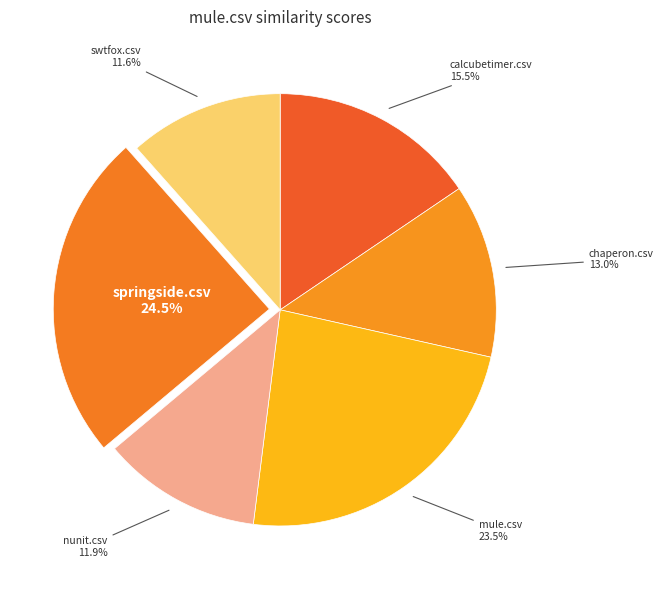

Count the number of slices in the pie.

6